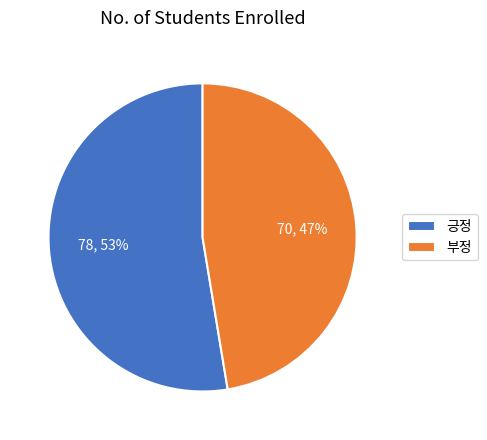

Which slice represents more than half of the pie?

긍정